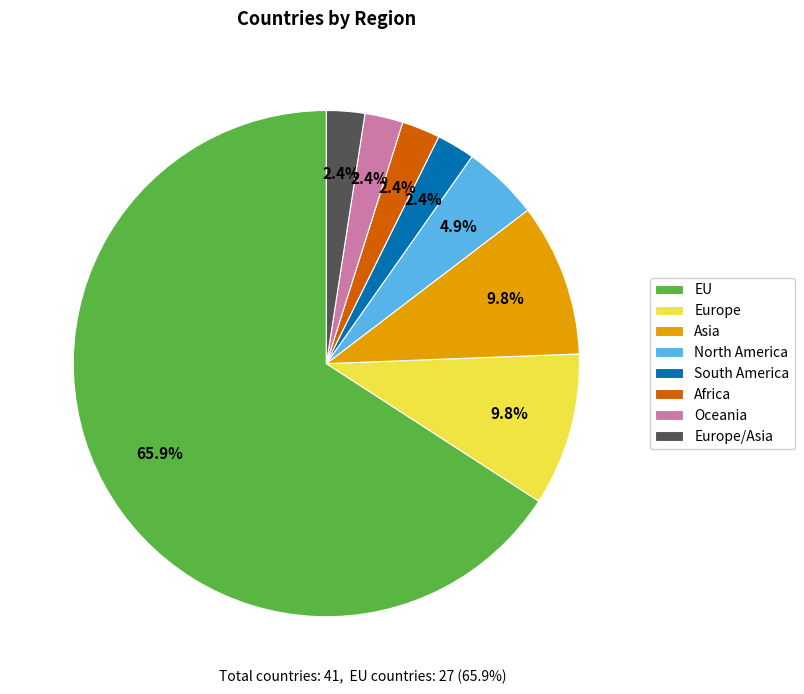

Does EU represent more than half of the total?

Yes